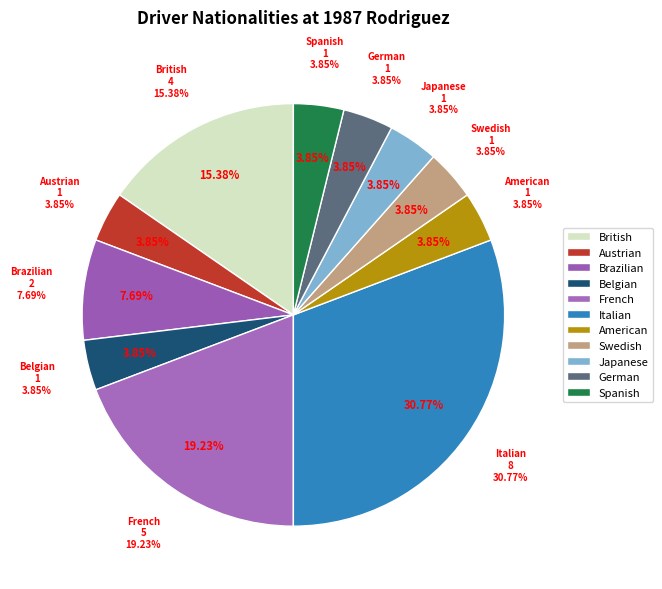

To the nearest percent, what portion does Brazilian represent?

8%